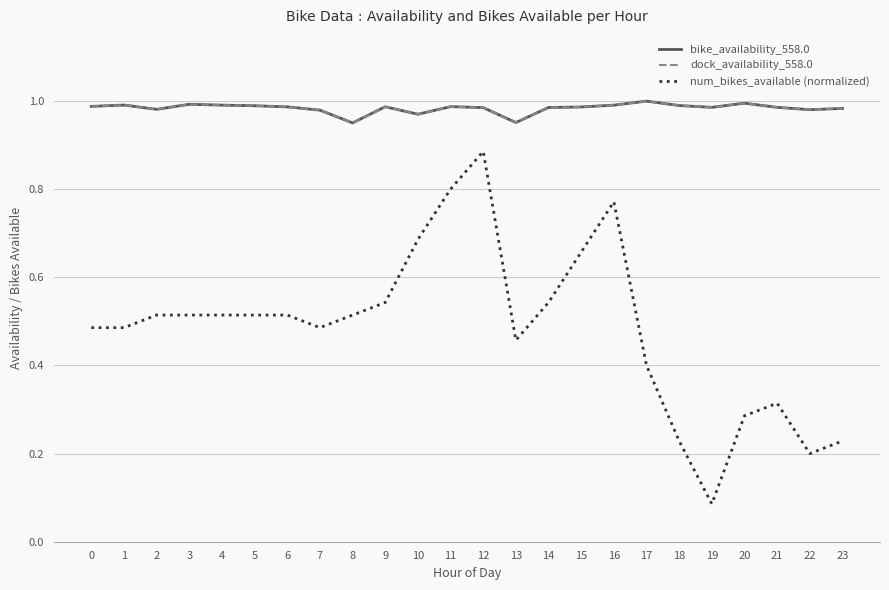

Does the chart display data point markers on the line(s)?

No